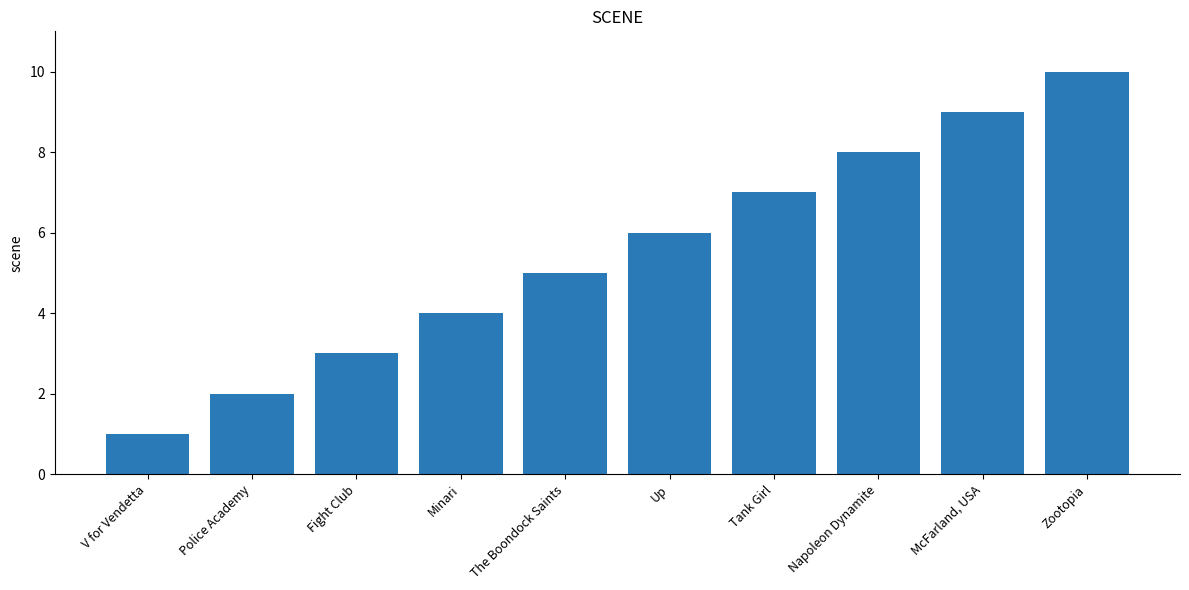

What is the minimum value shown in the chart?

1